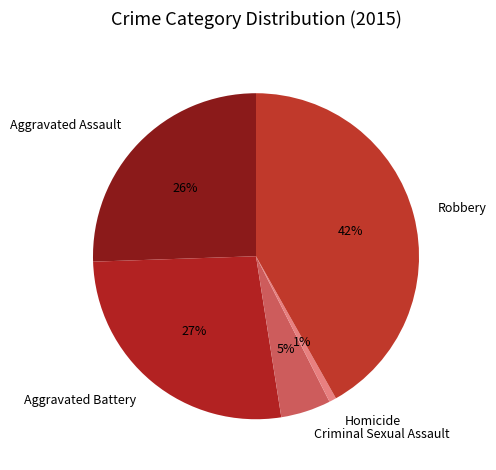

Combined, do Aggravated Assault and Robbery account for over 50%?

Yes